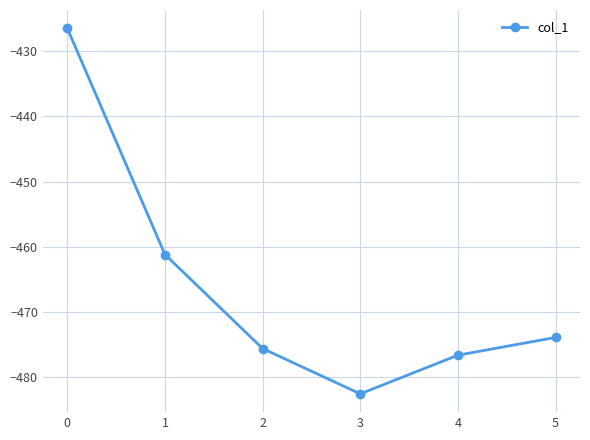

What is the average value?

-466.1